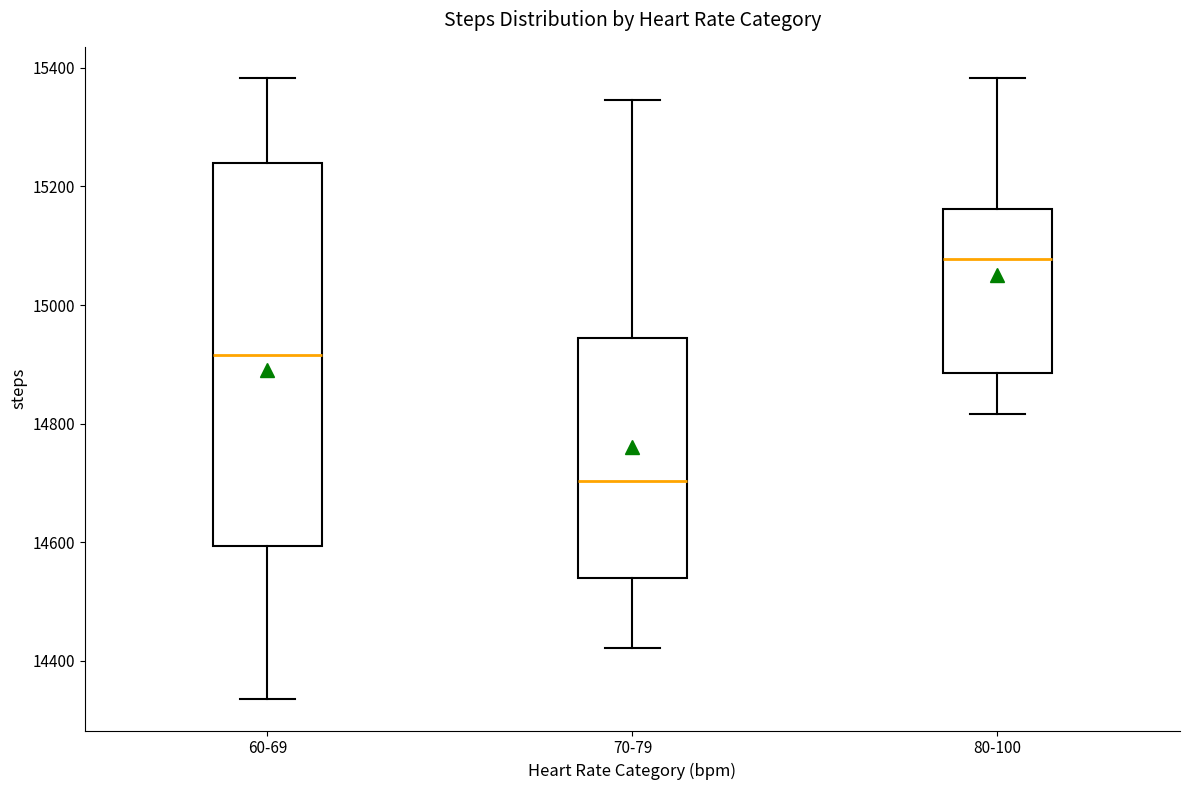

Reading left to right, read every box against the y-axis: the position of its median line, the range the box covers, and the ends of its whiskers. The values are not printed on the chart, so give them approximately, as read against the axis.

60-69: median 14920, box 14600 to 15240, whiskers 14340 to 15380
70-79: median 14700, box 14540 to 14940, whiskers 14420 to 15340
80-100: median 15080, box 14880 to 15160, whiskers 14820 to 15380